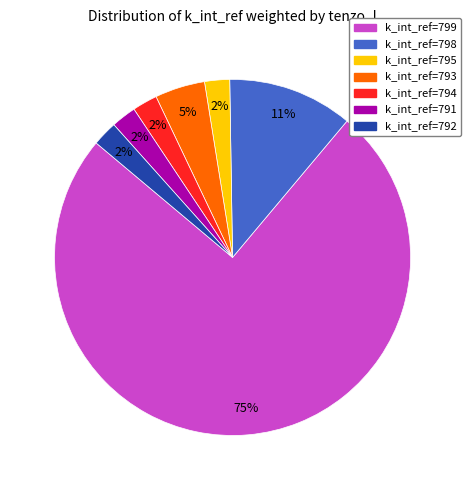

Which slice represents more than half of the pie?

k_int_ref=799